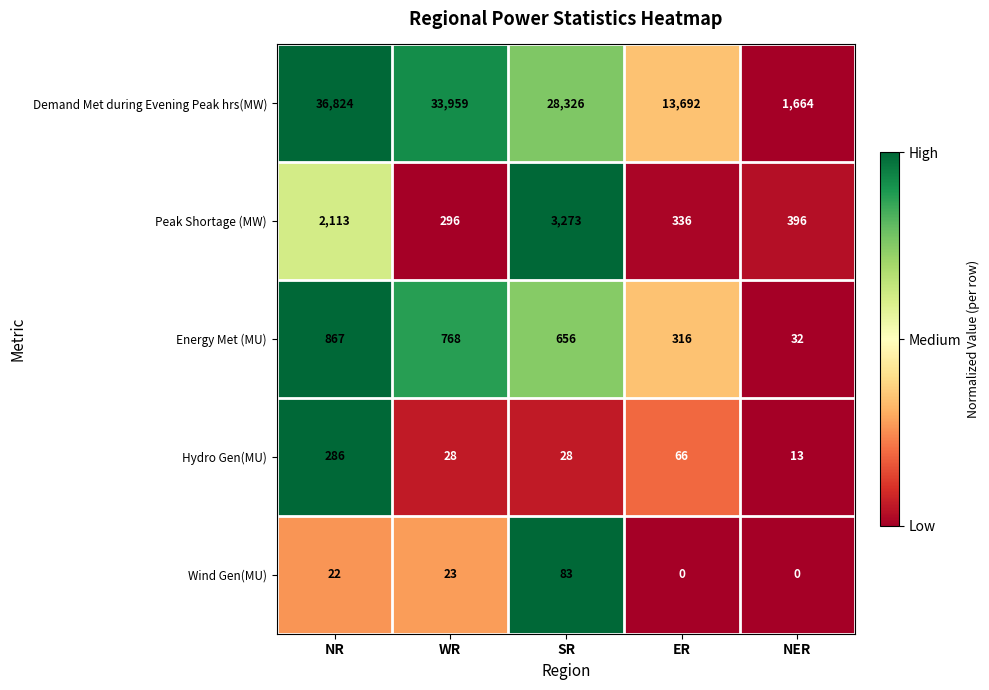

Reading left to right, transcribe all the data shown in this chart.

Demand Met during Evening Peak hrs(MW): NR=36824	WR=33959	SR=28326	ER=13692	NER=1664
Peak Shortage (MW): NR=2113	WR=296	SR=3273	ER=336	NER=396
Energy Met (MU): NR=867	WR=768	SR=656	ER=316	NER=32
Hydro Gen(MU): NR=286	WR=28	SR=28	ER=66	NER=13
Wind Gen(MU): NR=22	WR=23	SR=83	ER=0	NER=0